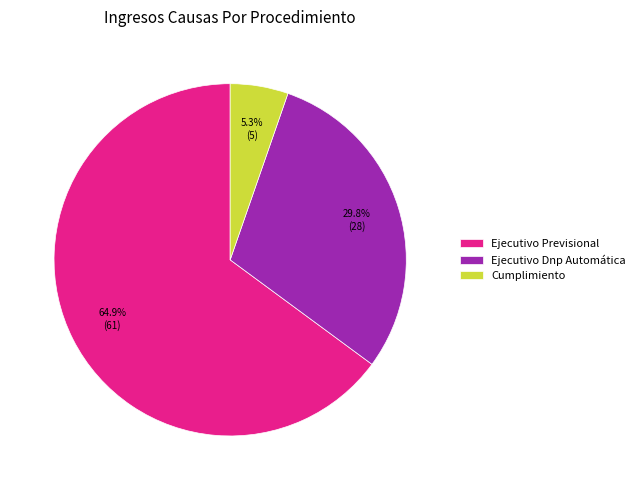

Count the number of slices in the pie.

3